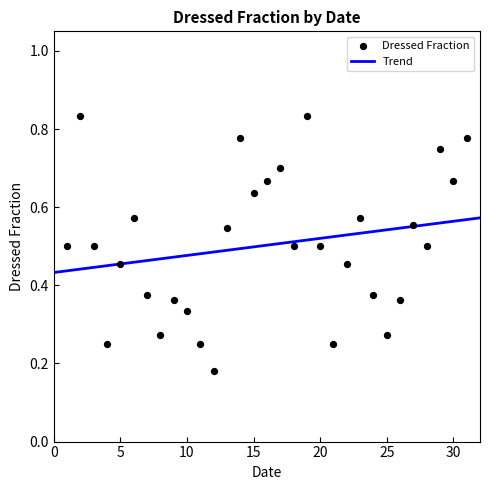

What is the range of X values (max minus min)?

30.0